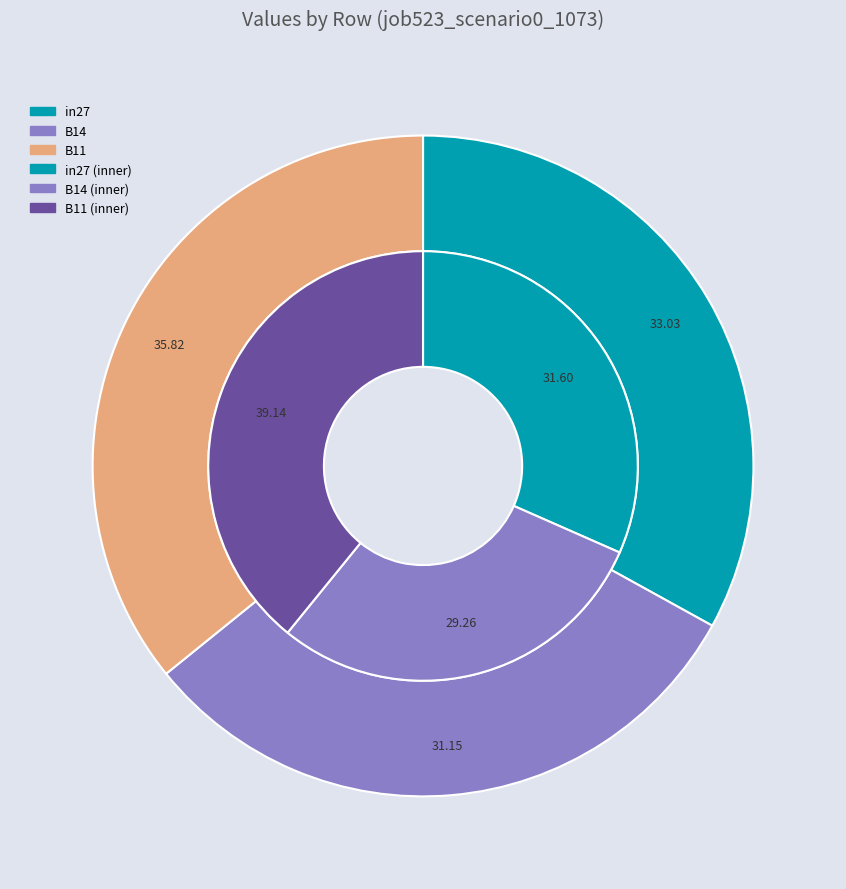

To the nearest percent, what is the difference between the B11 and in27 slice percentages?

3%